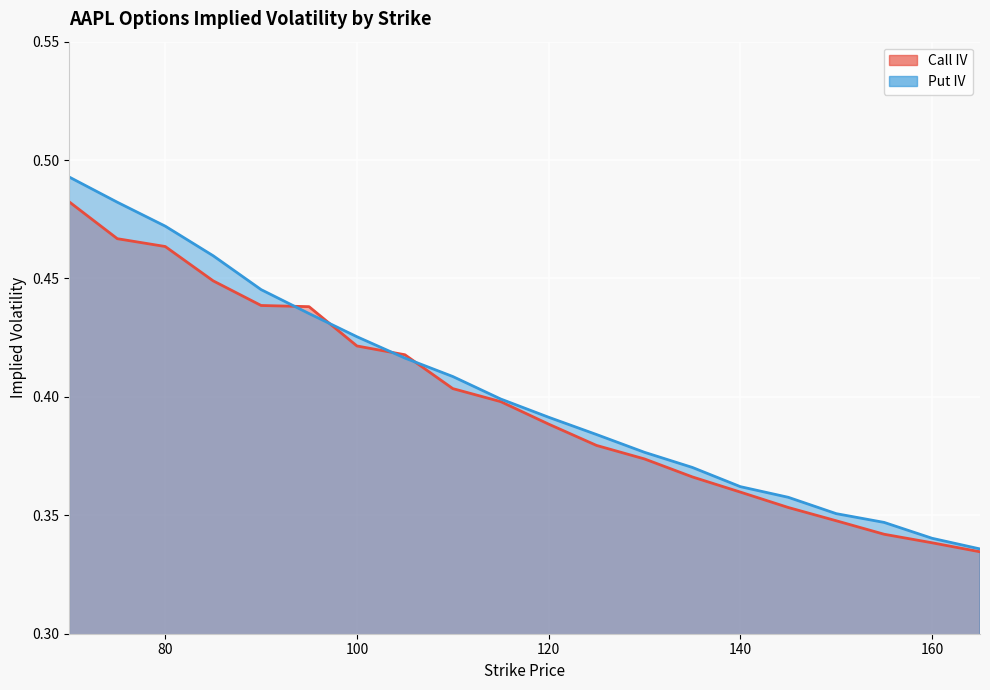

At which label is Put IV closest to 0?

165